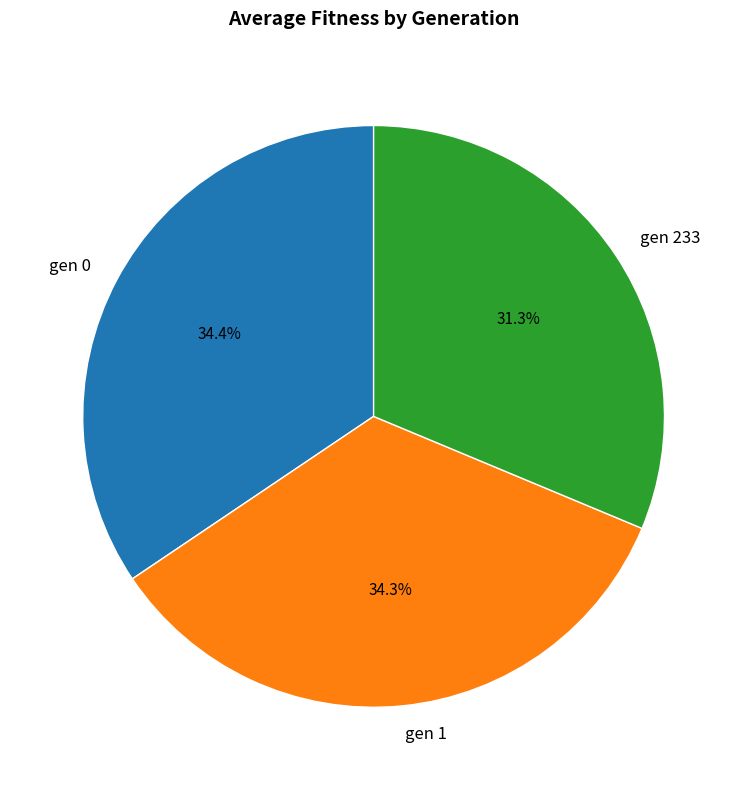

Which has a higher value, gen 233 or gen 1?

gen 1